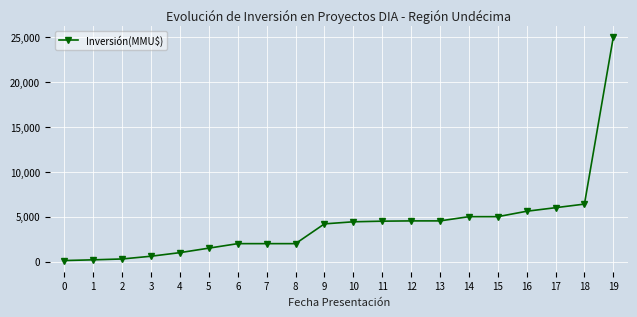

What is the change in value from 5 to 18?

+4900